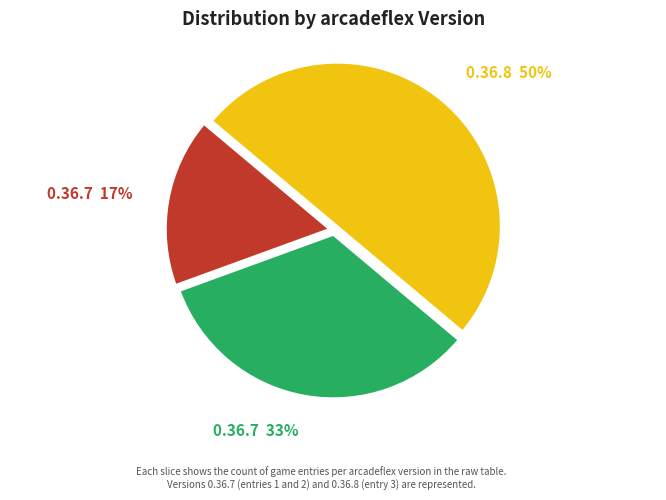

To the nearest percent, what percentage of the pie is 0.36.7 33%?

33%